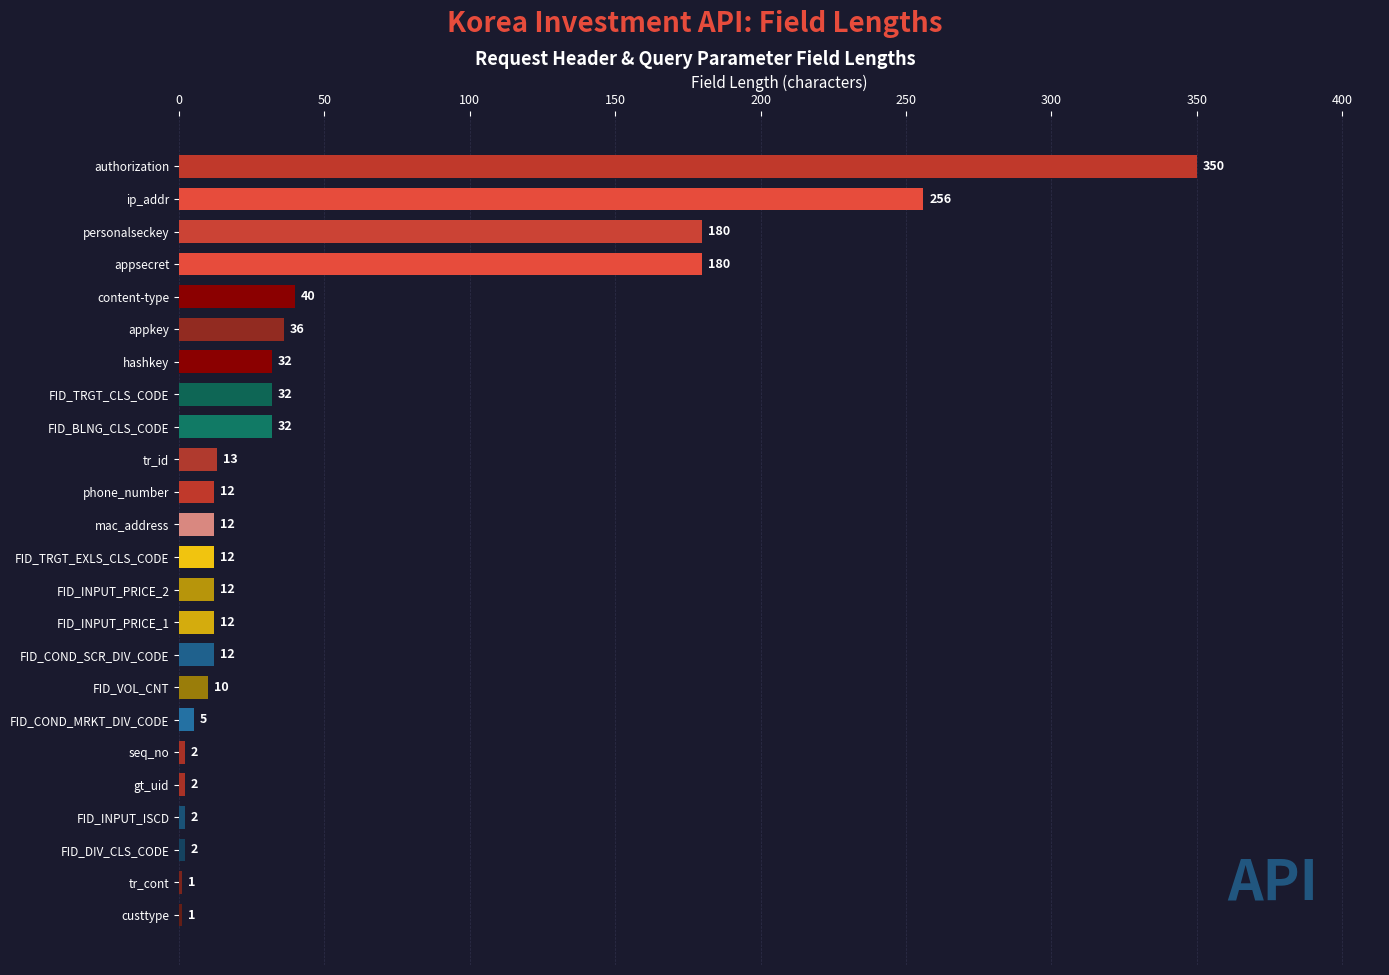

The chart shows a value of 350 at authorization. True or false?

True